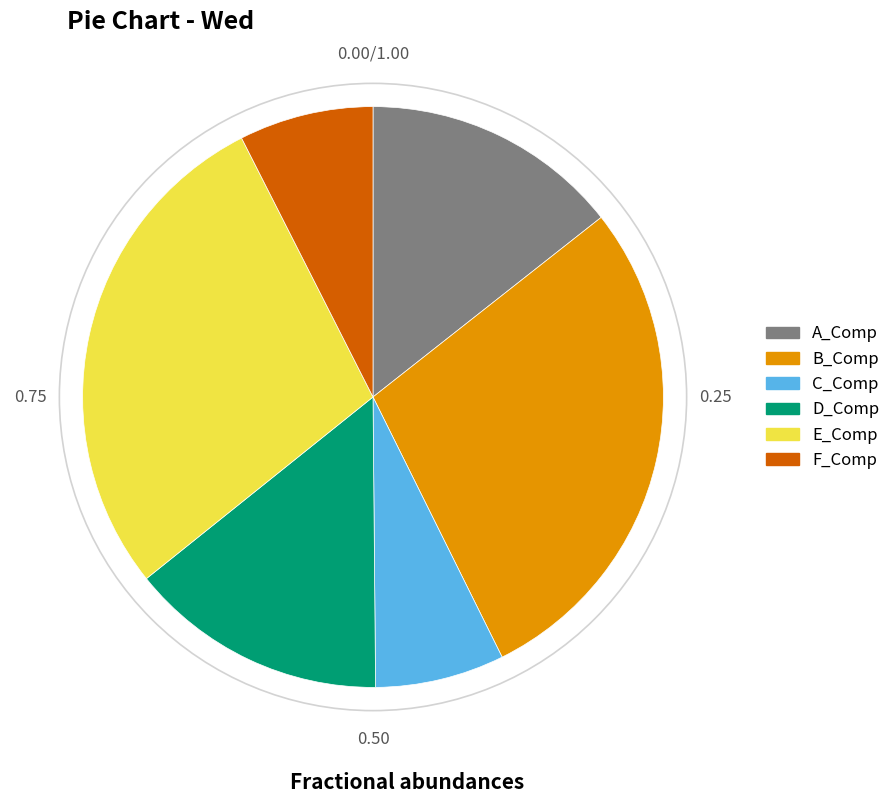

True or false: D_Comp accounts for 14% of the total.

True